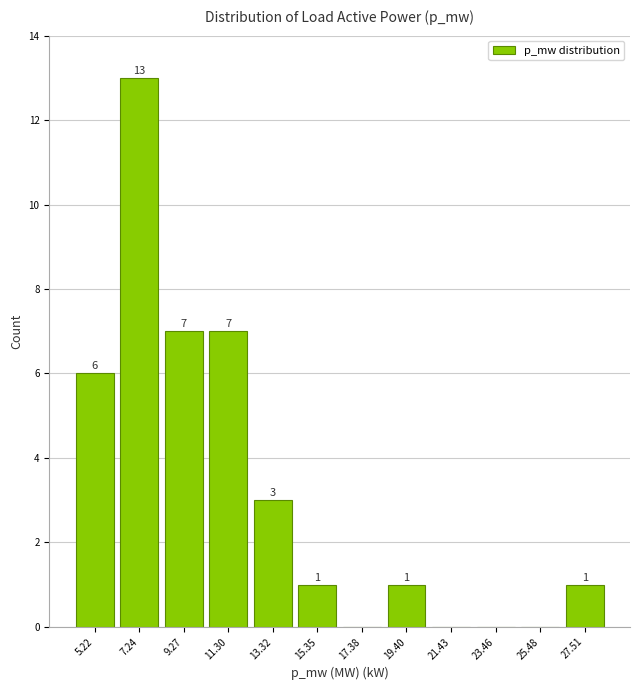

Over which range of the x-axis is the bar tallest?

6.0 to 8.5